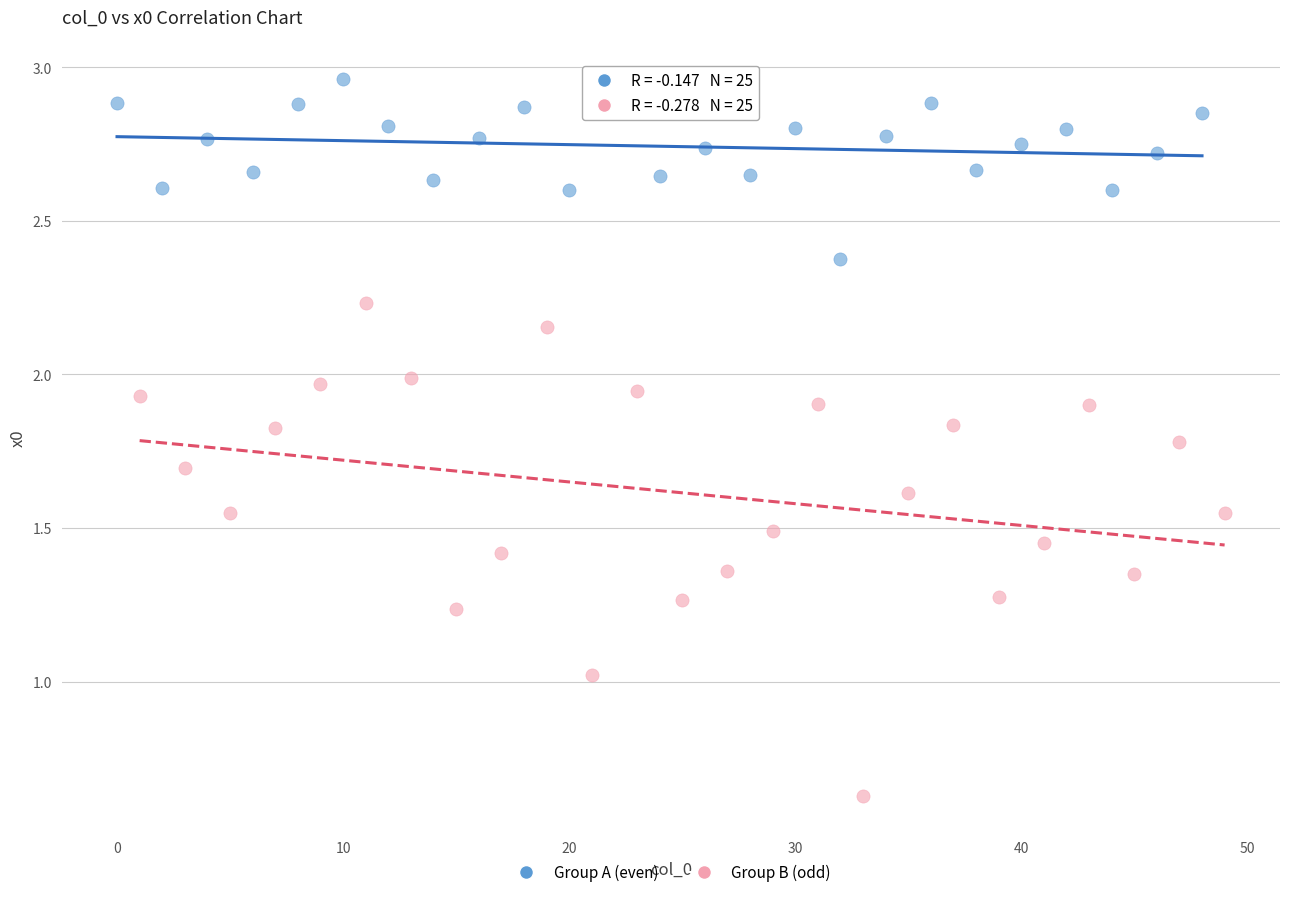

Which series has the widest spread of Y values?

Group B (odd)